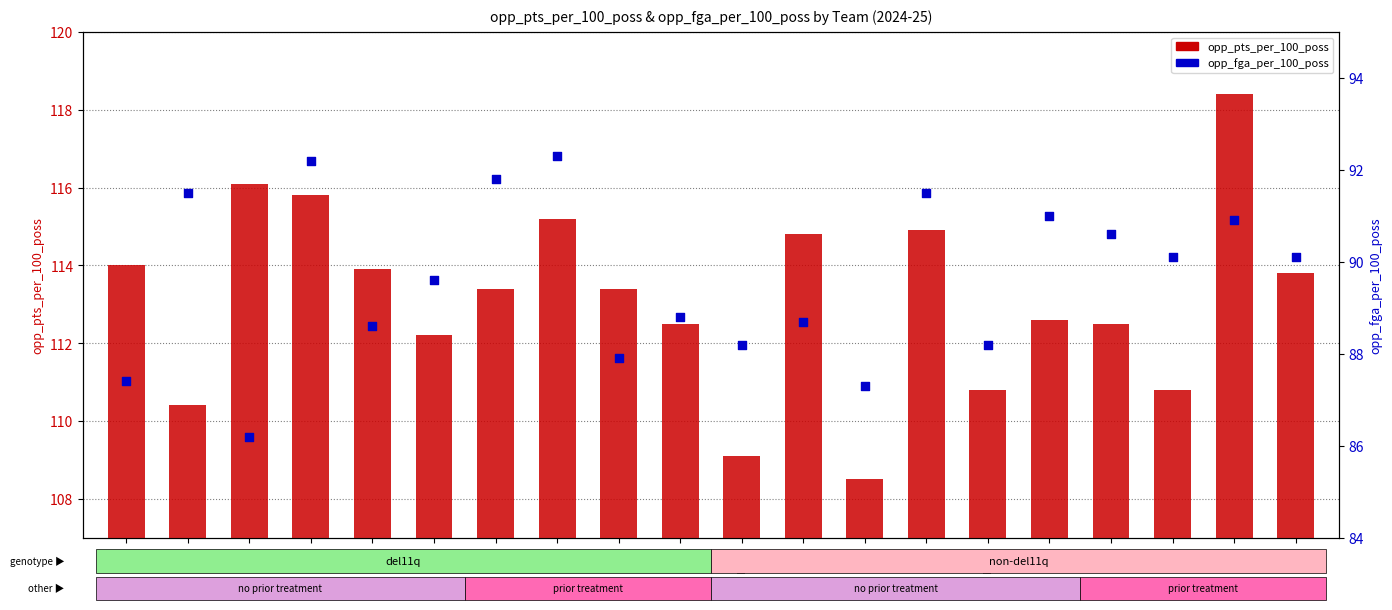

At which category is the sum across all series the highest?

NOP